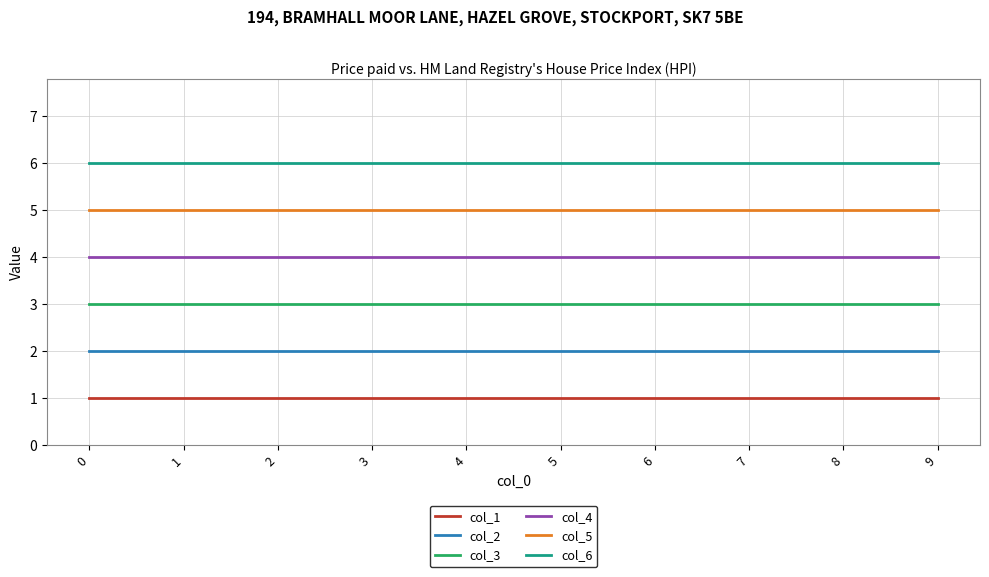

Rank the series by their average value, from lowest to highest.

col_1, col_2, col_3, col_4, col_5, col_6